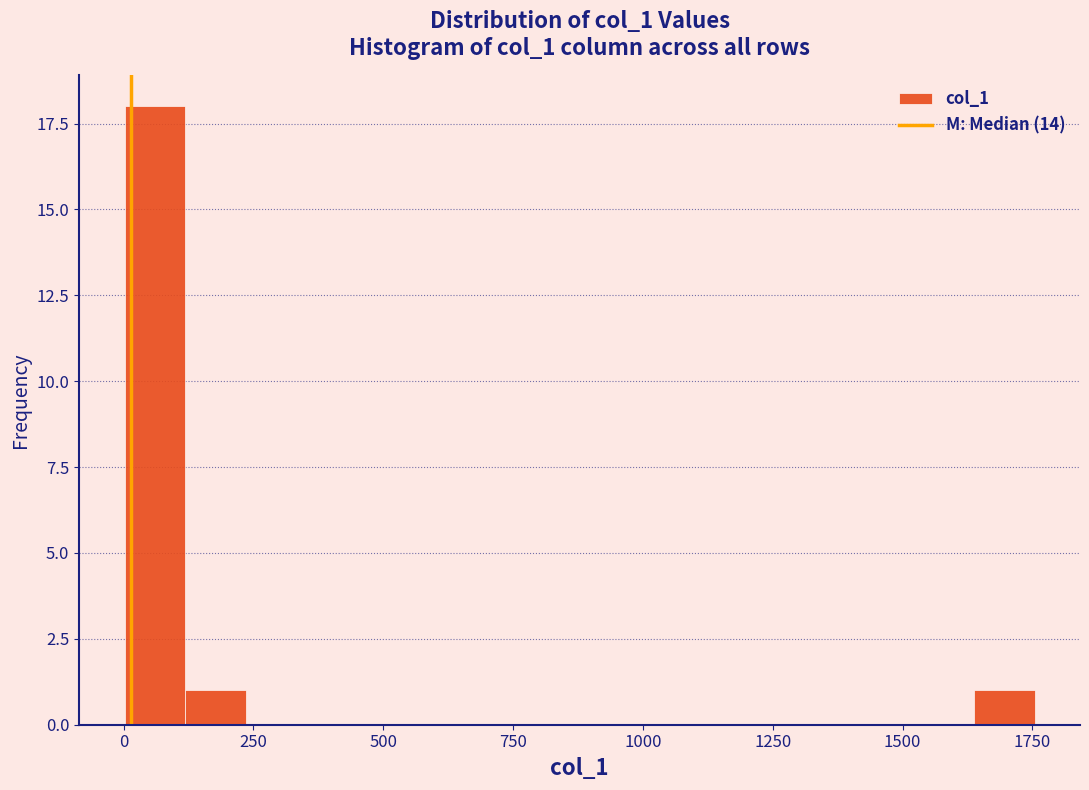

Read against the x-axis, roughly where is the centre of the tallest bar?

50